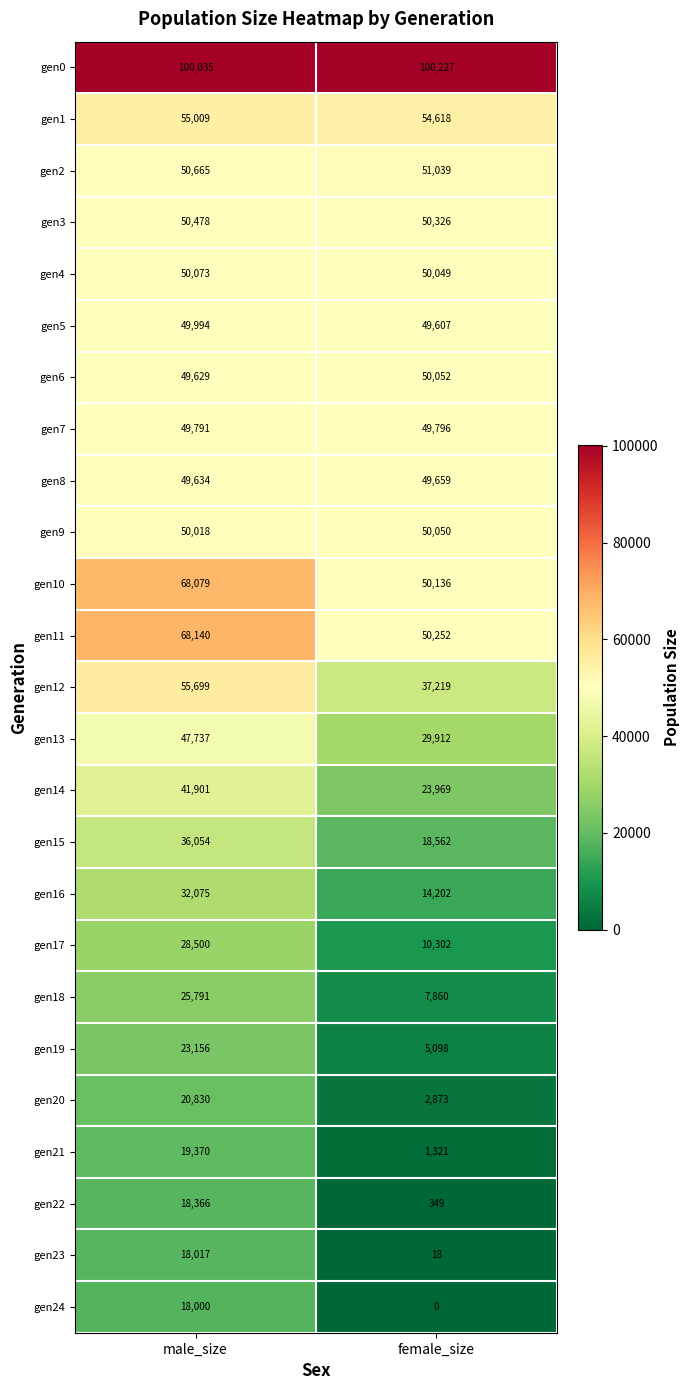

True or false: gen6 has a value of 83763 at female_size.

False